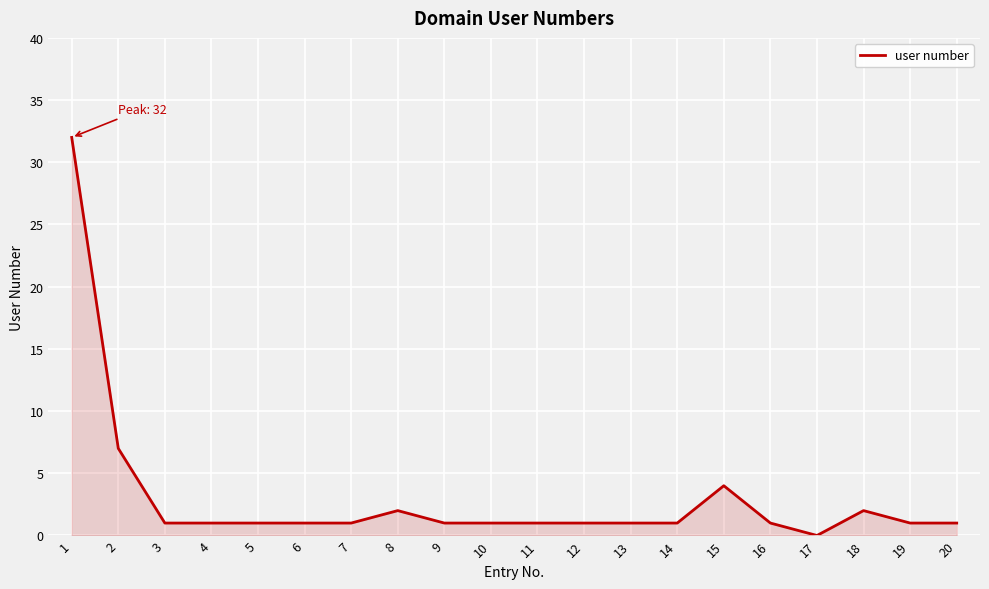

Does the chart have visible grid lines?

Yes